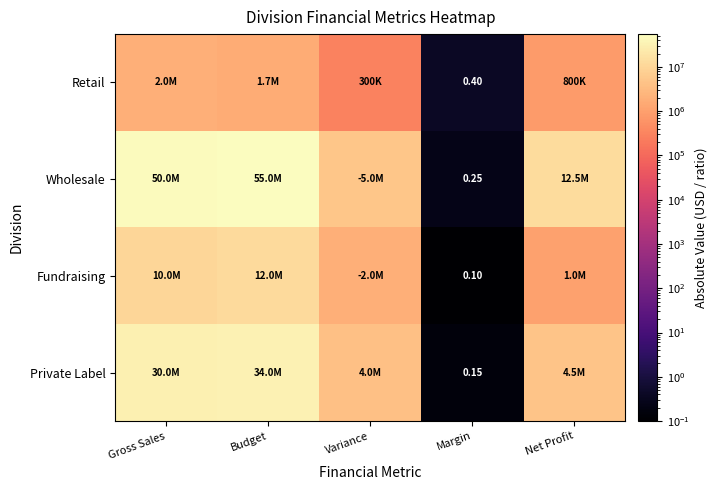

What is the spread (max minus min) of values at Gross Sales?

48000000.0